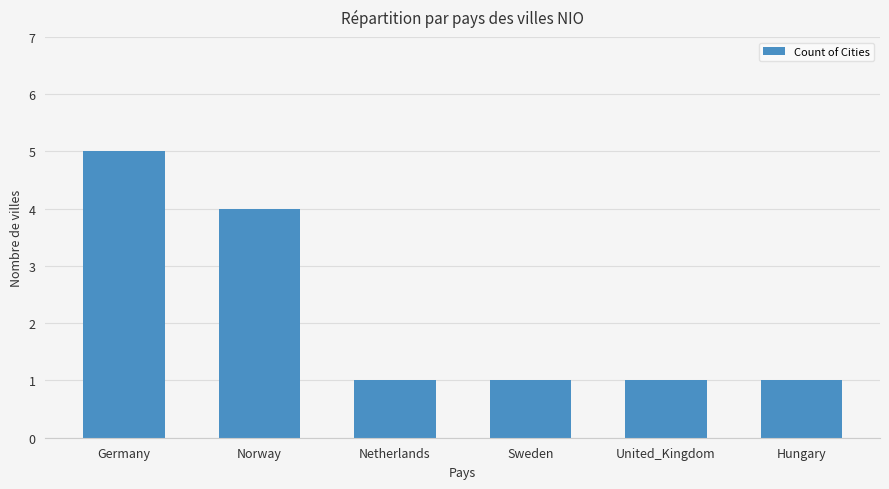

What is the sum of all values?

13